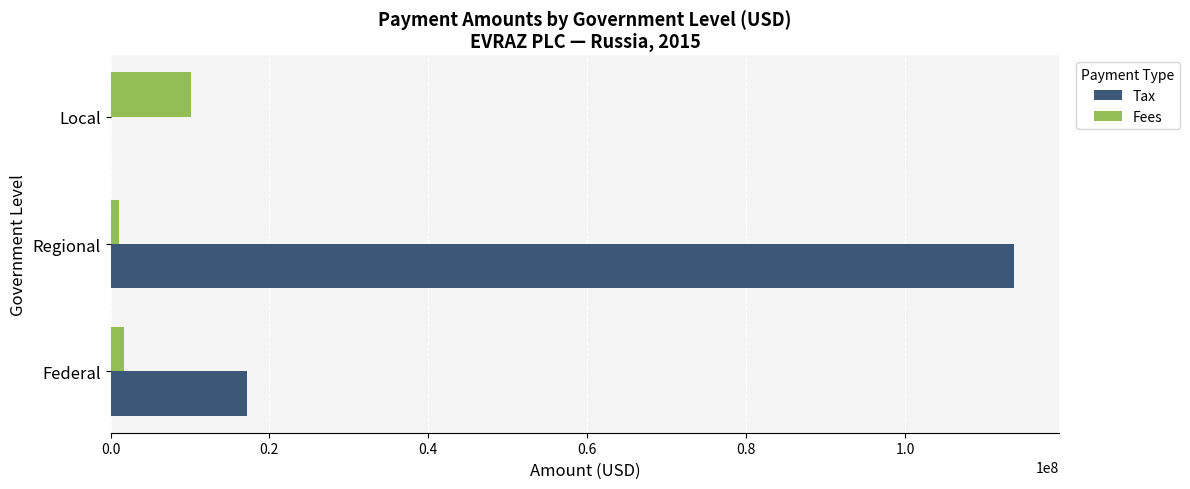

How many data points does each series have?

3